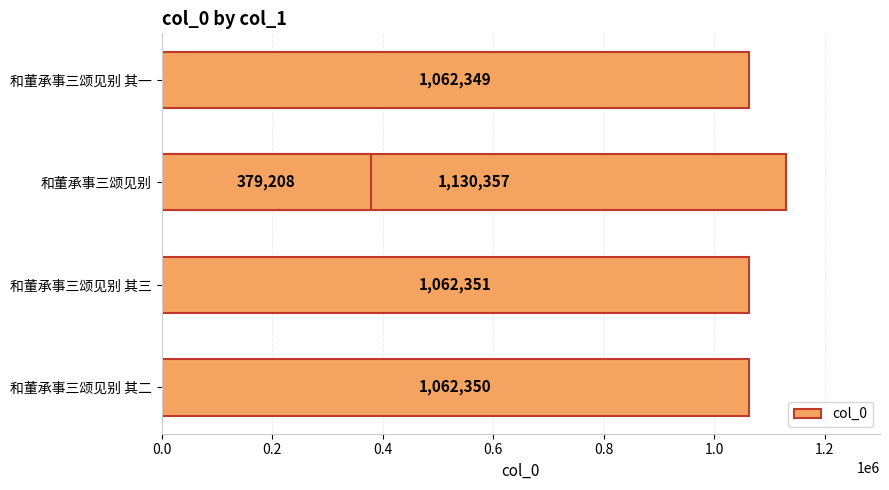

Does the chart contain any negative values?

No